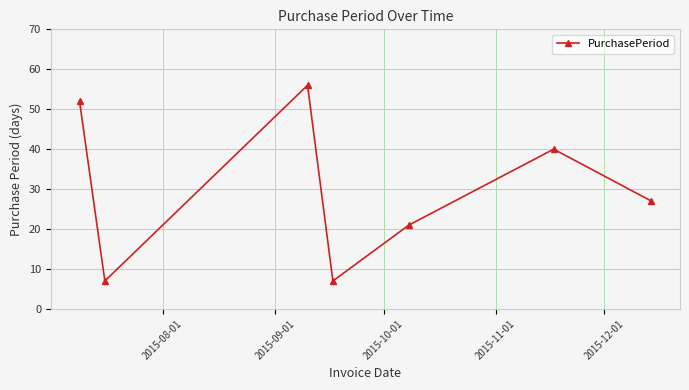

What is the value of the 6th point from the left?

40